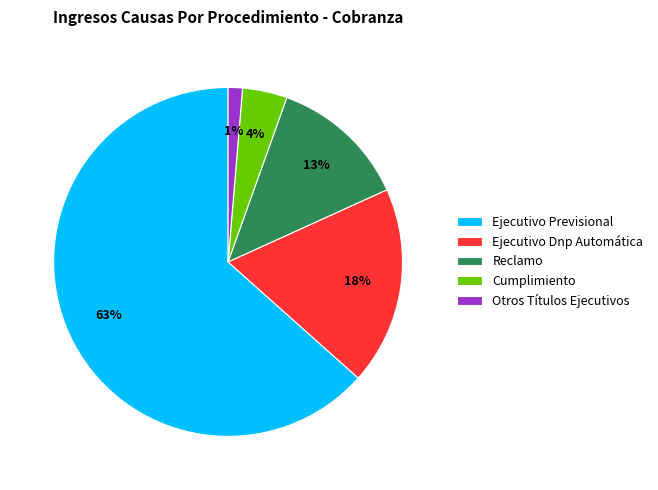

True or false: Otros Títulos Ejecutivos accounts for 15% of the total.

False